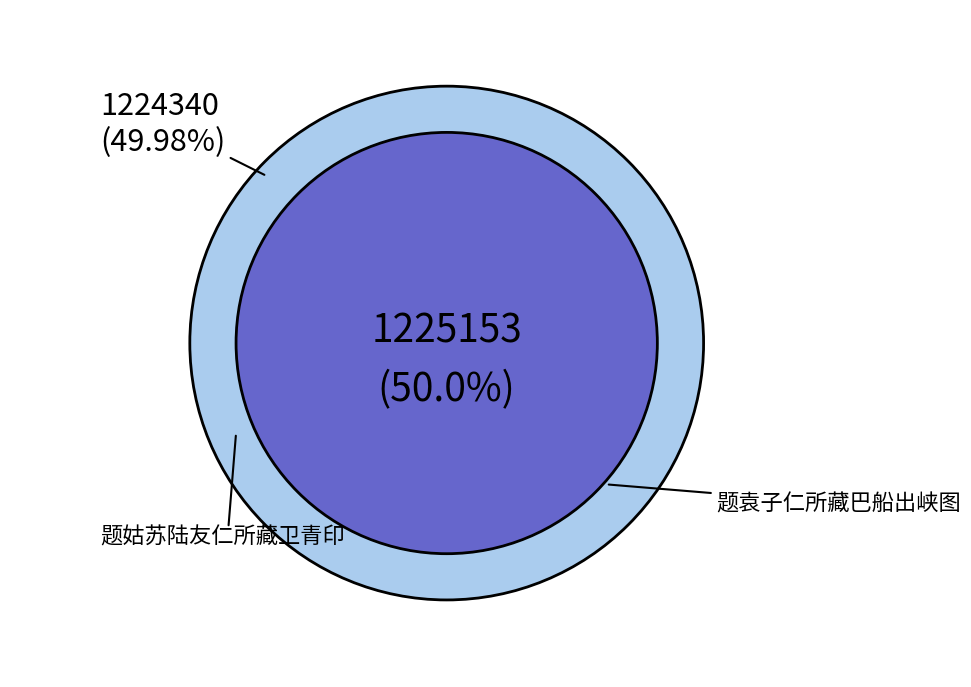

True or false: 题姑苏陆友仁所藏卫青印 accounts for 50% of the total.

True